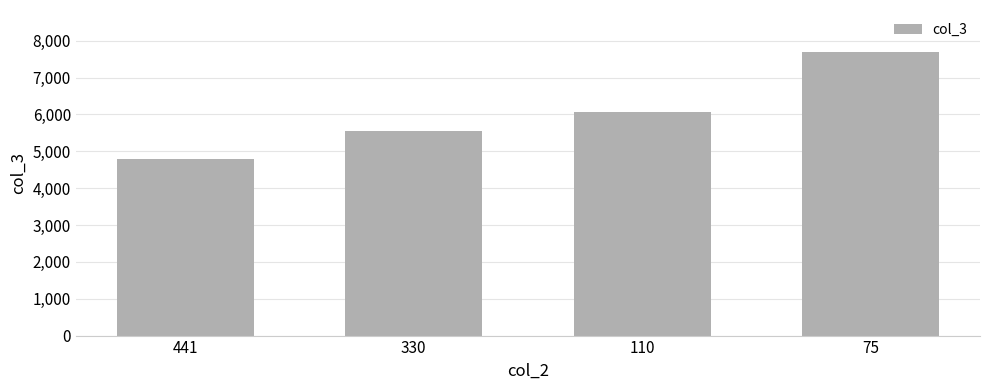

Approximately how many times larger is the value at 110 compared to 75?

0.8